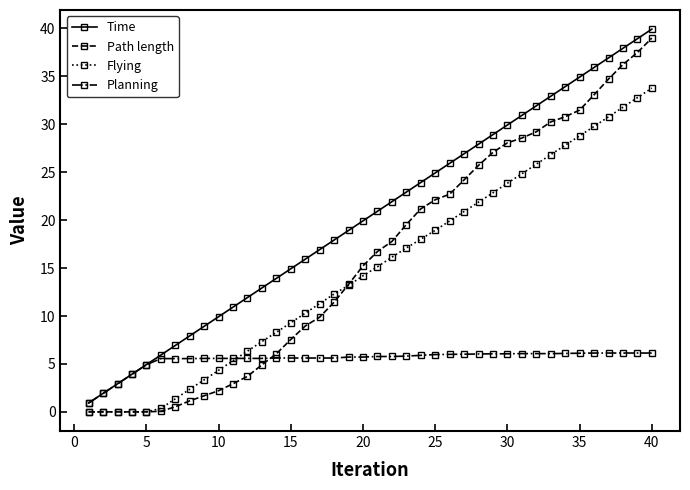

Which series has the largest total across all categories?

Time